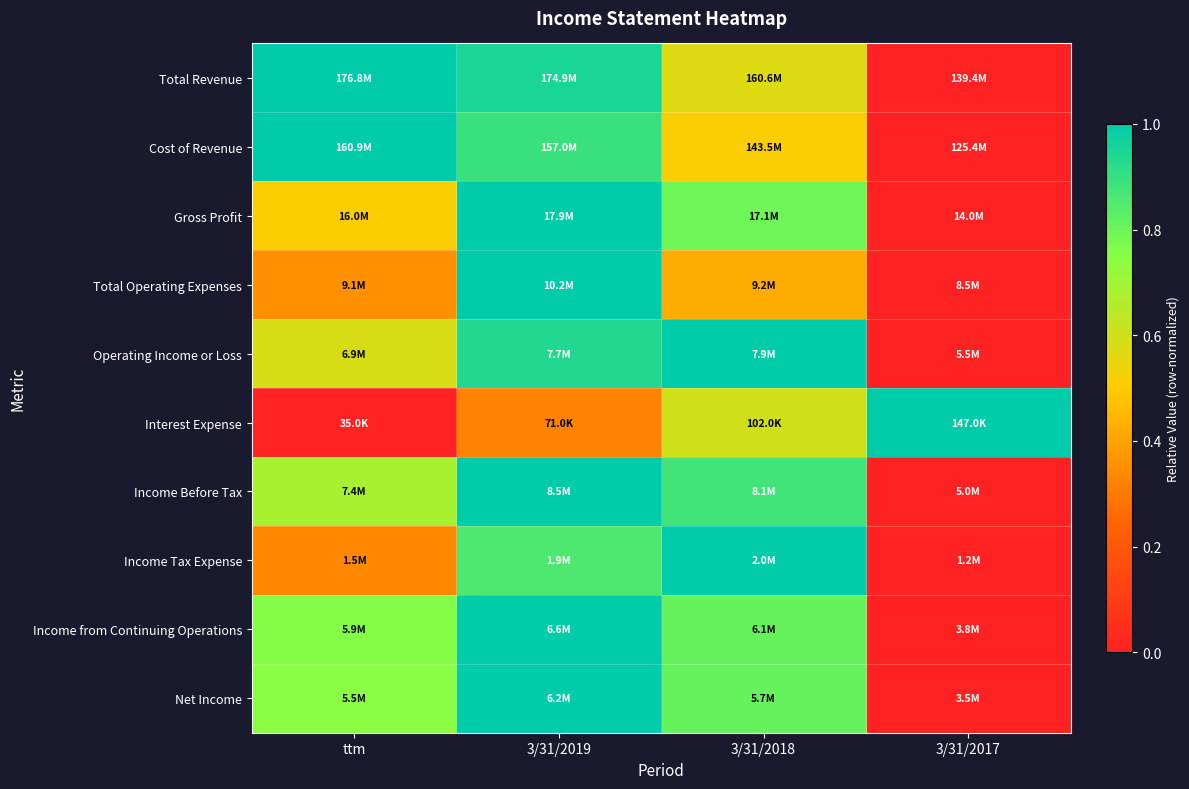

How many distinct data groups are displayed?

10